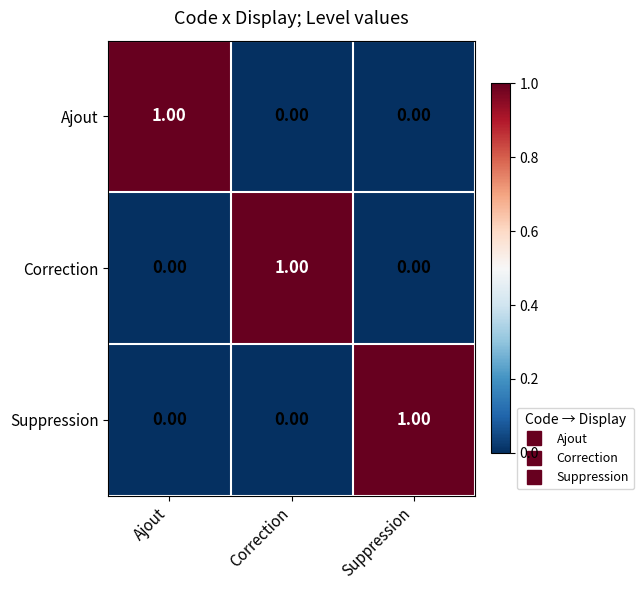

Is the value of Correction at Suppression greater than the value of Ajout at Ajout?

No